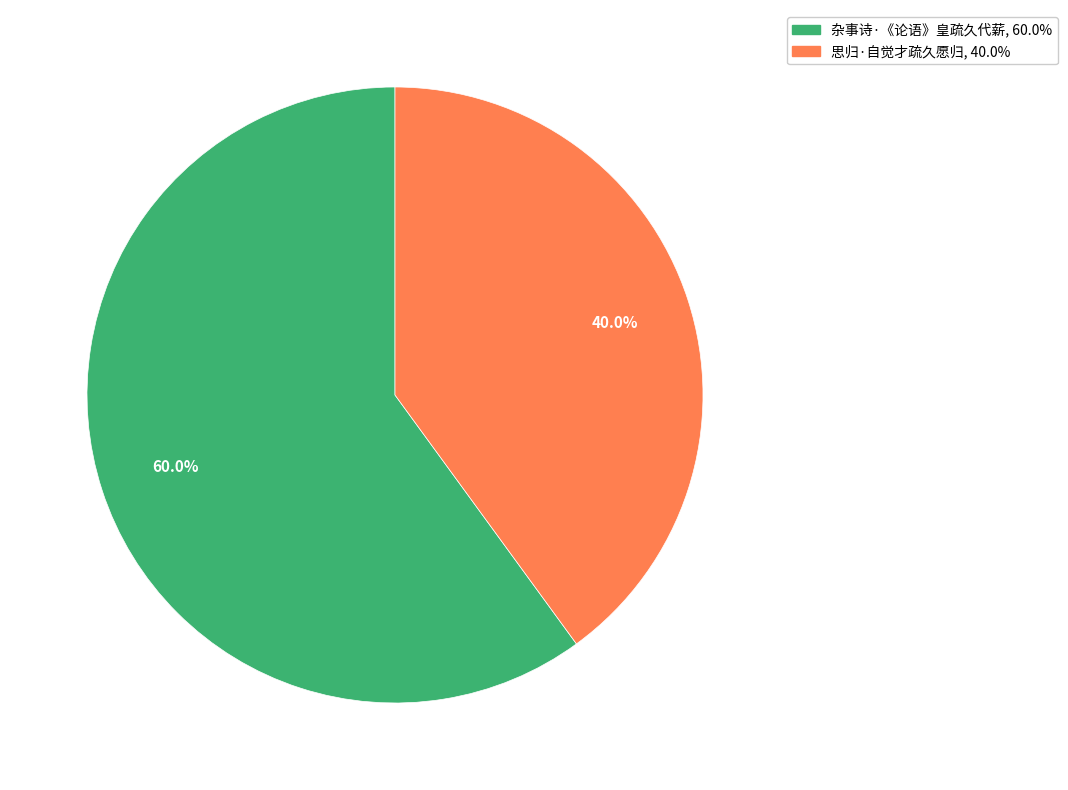

Rank the categories by value from lowest to highest.

思归·自觉才疏久愿归, 杂事诗·《论语》皇疏久代薪